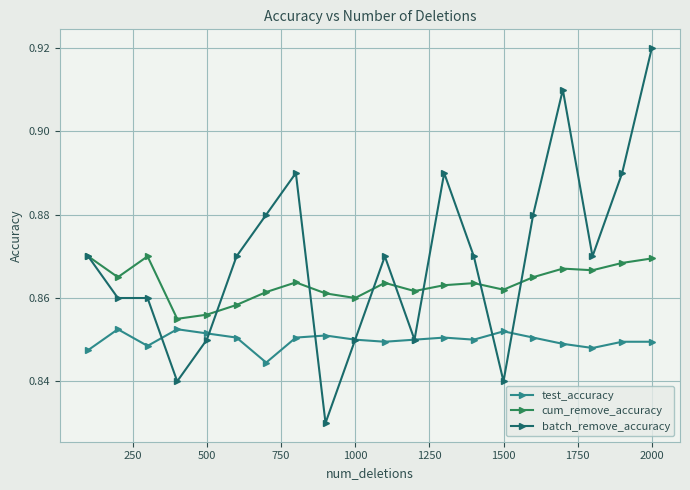

At how many categories does at least one series exceed 0?

20